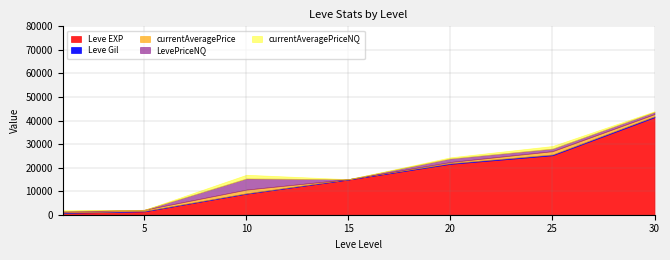

What are all the series names shown in the legend?

Leve EXP, Leve Gil, currentAveragePrice, LevePriceNQ, currentAveragePriceNQ